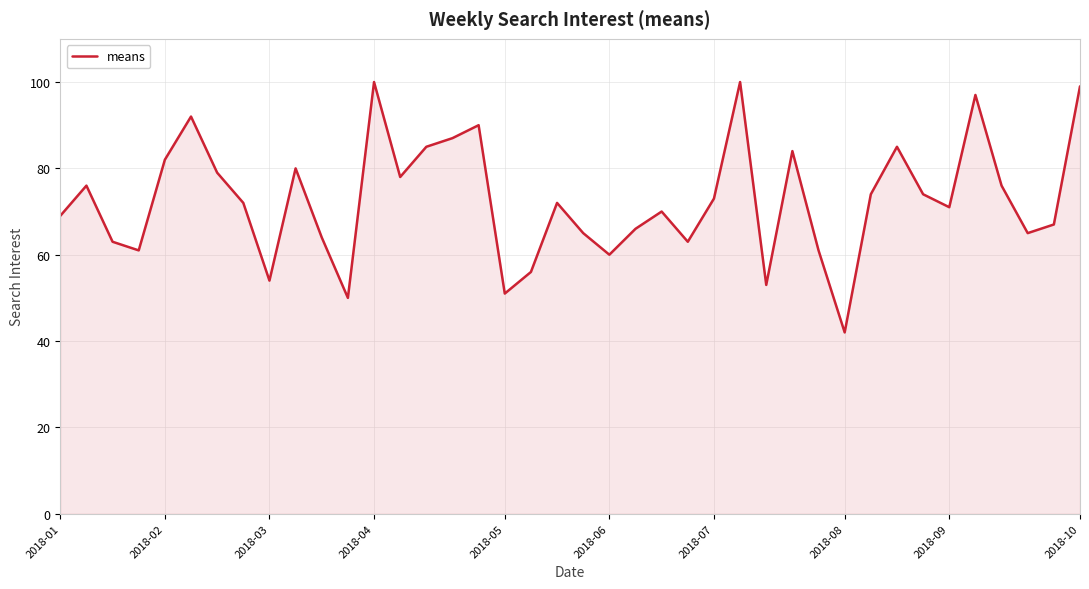

What is the maximum value shown in the chart?

100